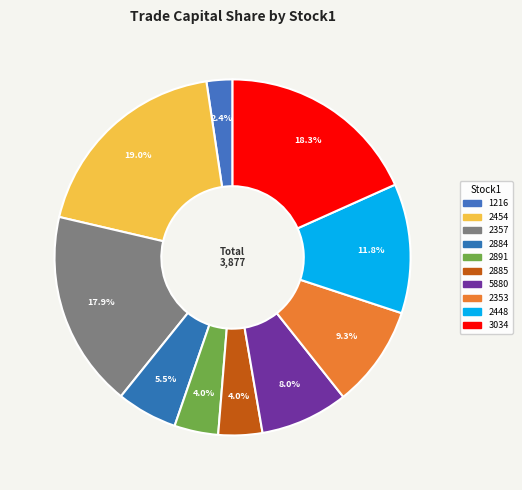

To the nearest percent, what is the average slice percentage?

10%